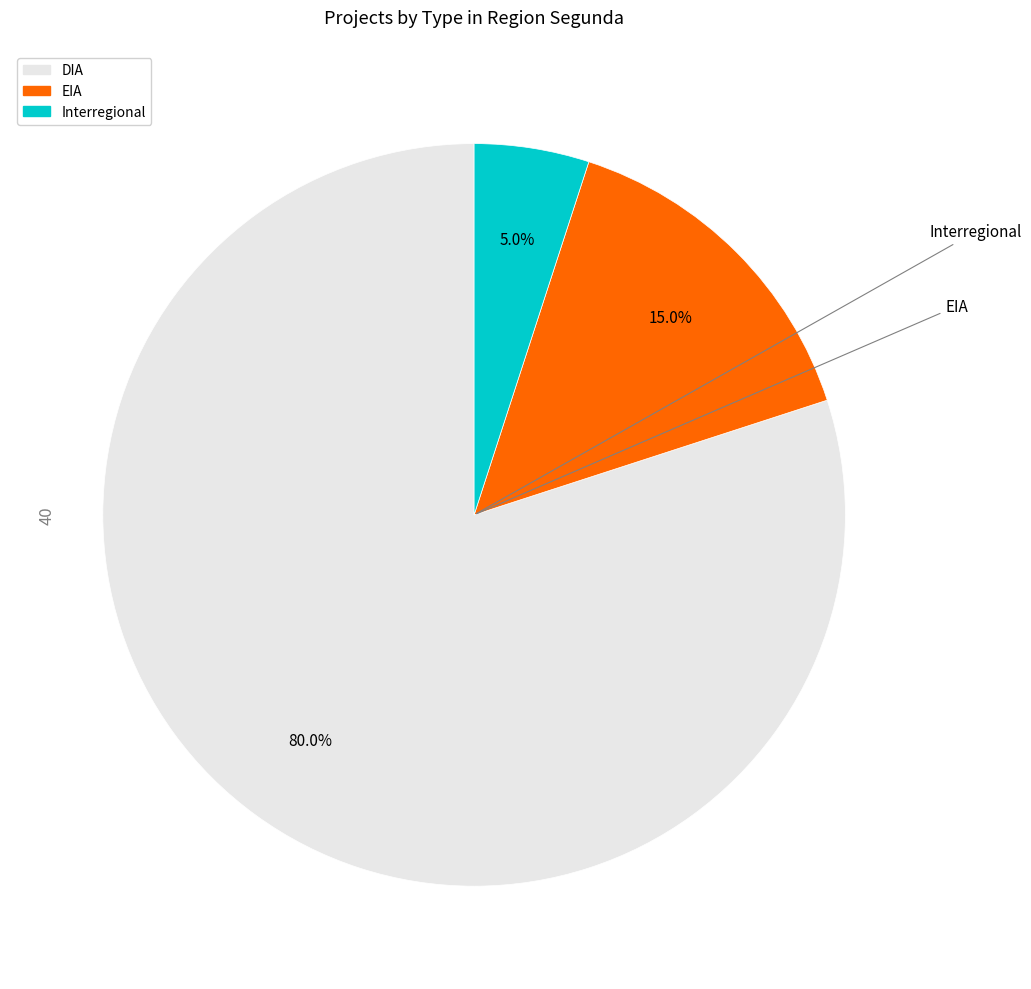

Is there any slice that represents more than half of the pie?

Yes